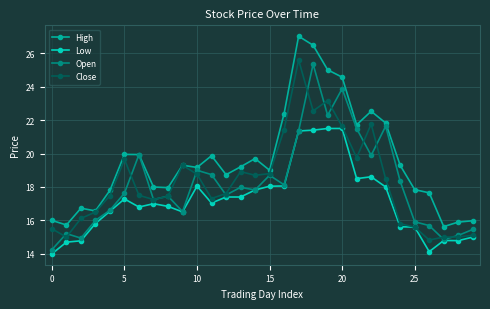

What is the value of the Open point at the 19th from the left?

25.4